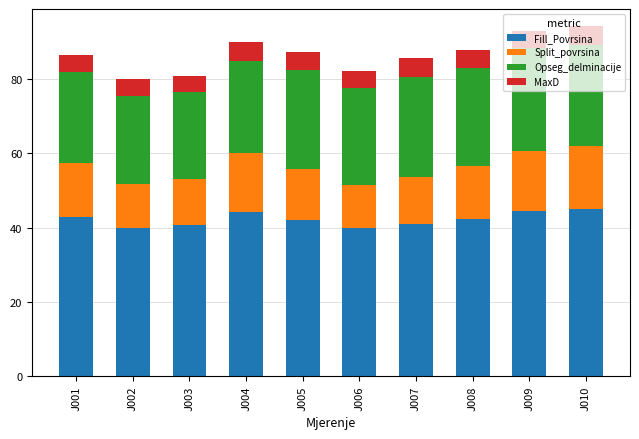

What is the total value across all series at J008?

87.8